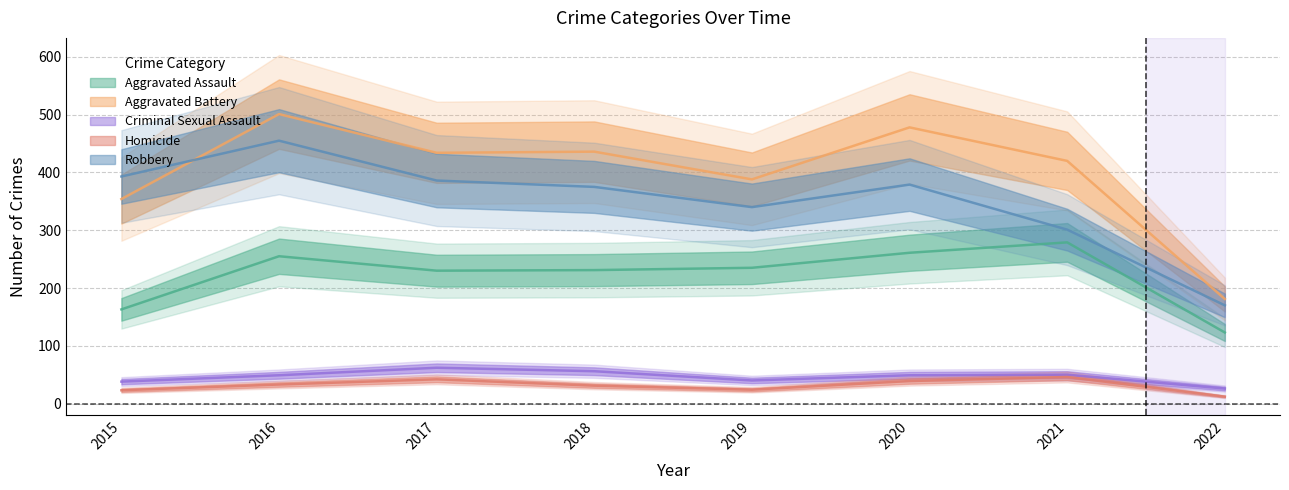

Is it true that Robbery equals 379 at 2020?

True